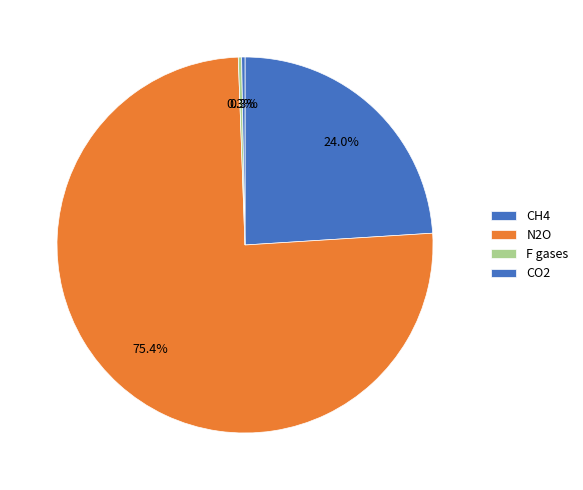

How many segments does this pie chart have?

4